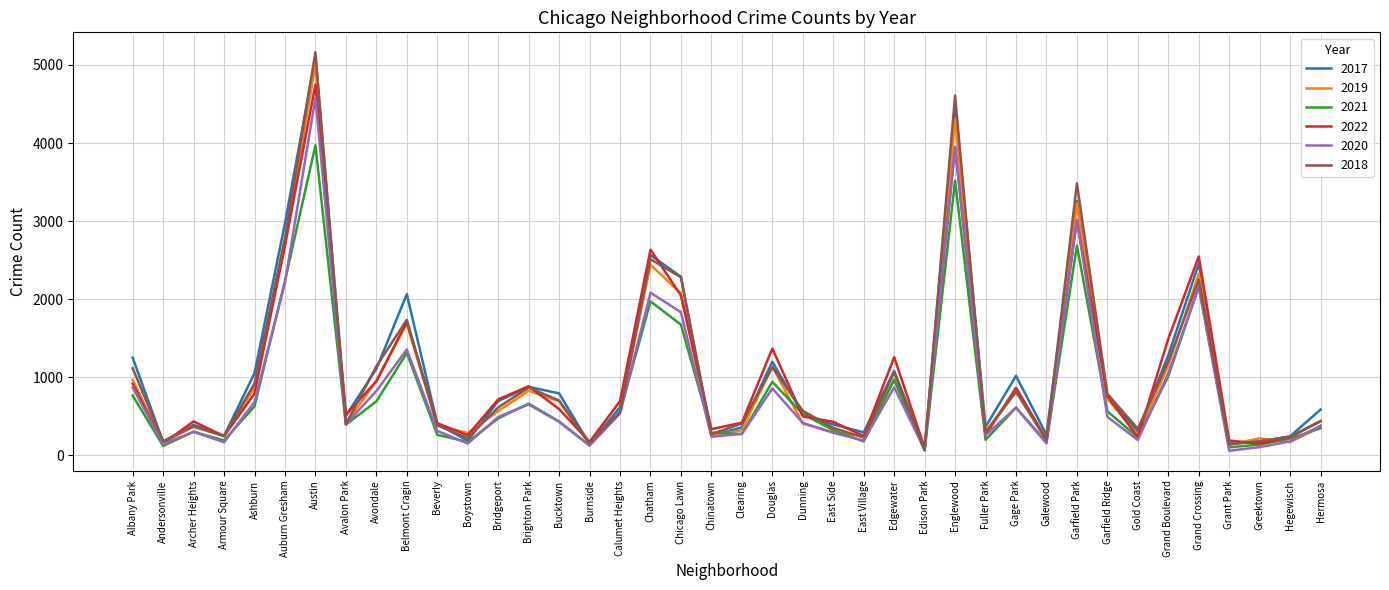

At which category is the sum across all series the highest?

Austin